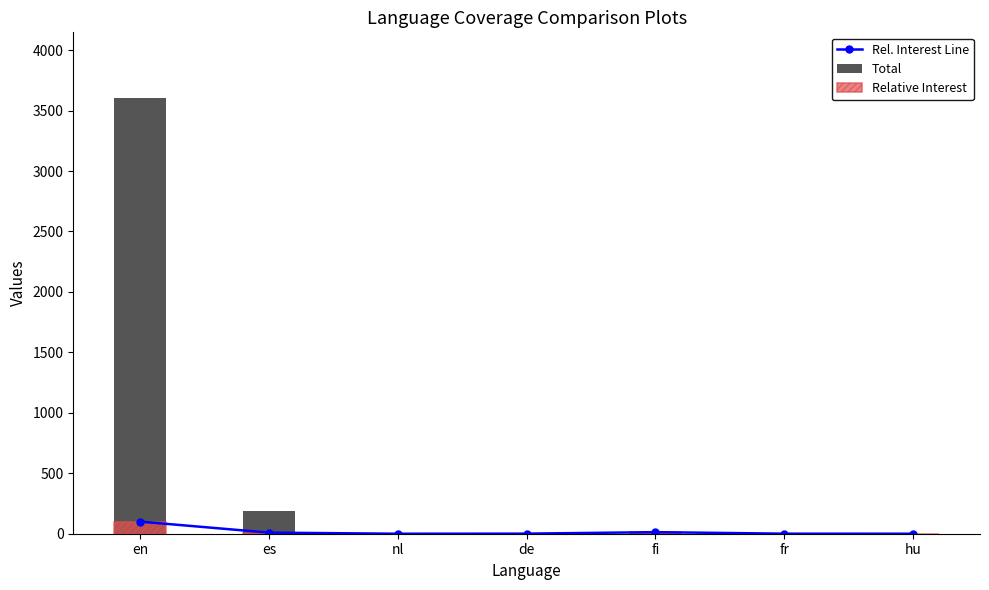

What position from the right is es?

6